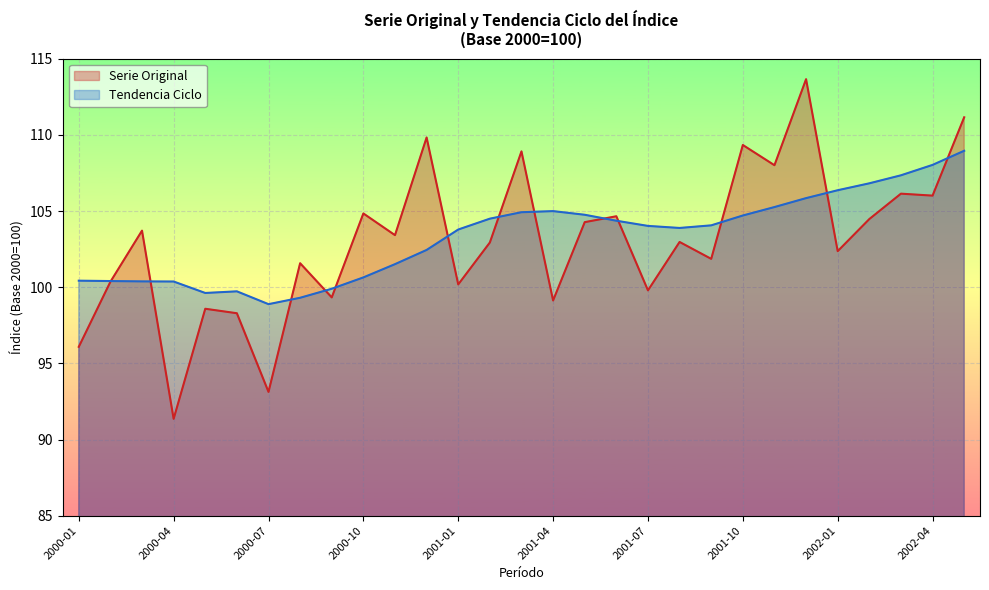

What is the sum of all Tendencia Ciclo values?

2996.2